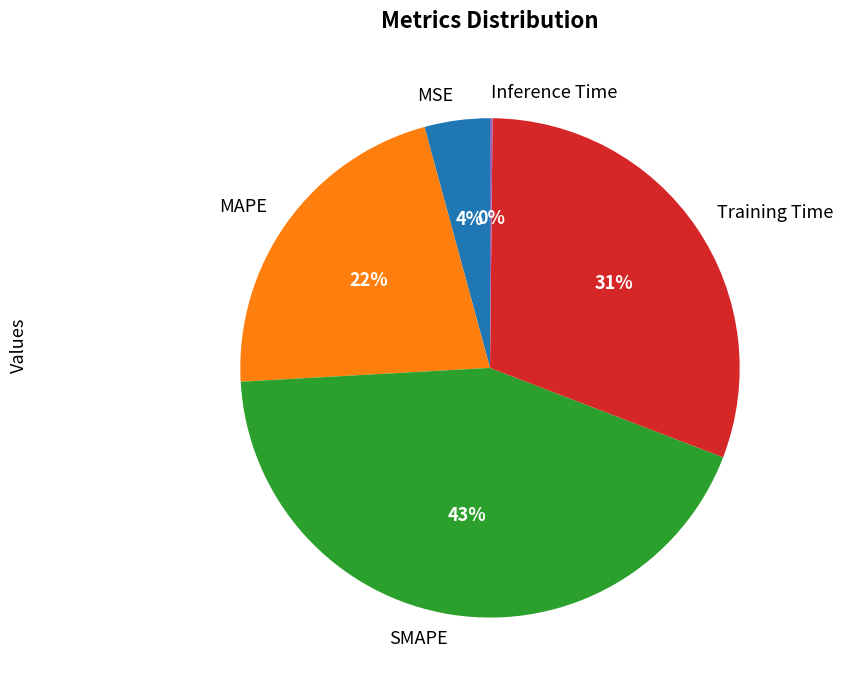

Is there any slice that represents more than half of the pie?

No